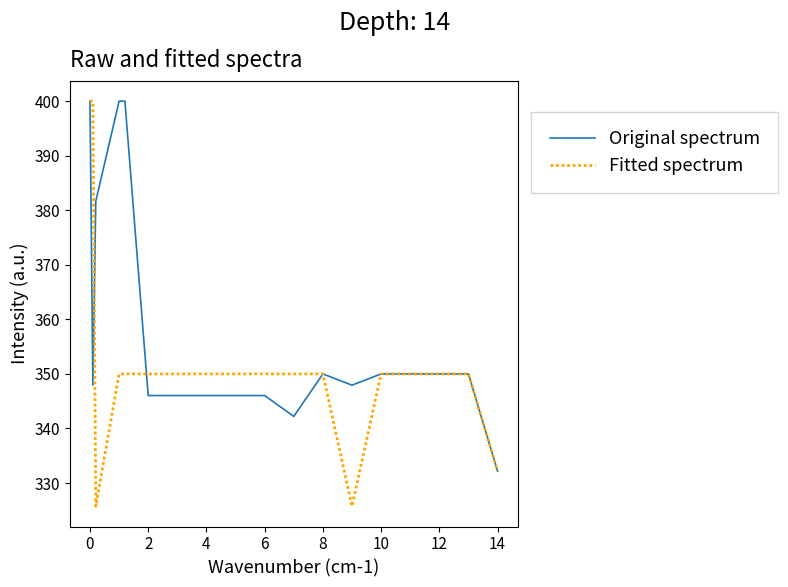

What is the lowest value of the Fitted spectrum series?

325.7